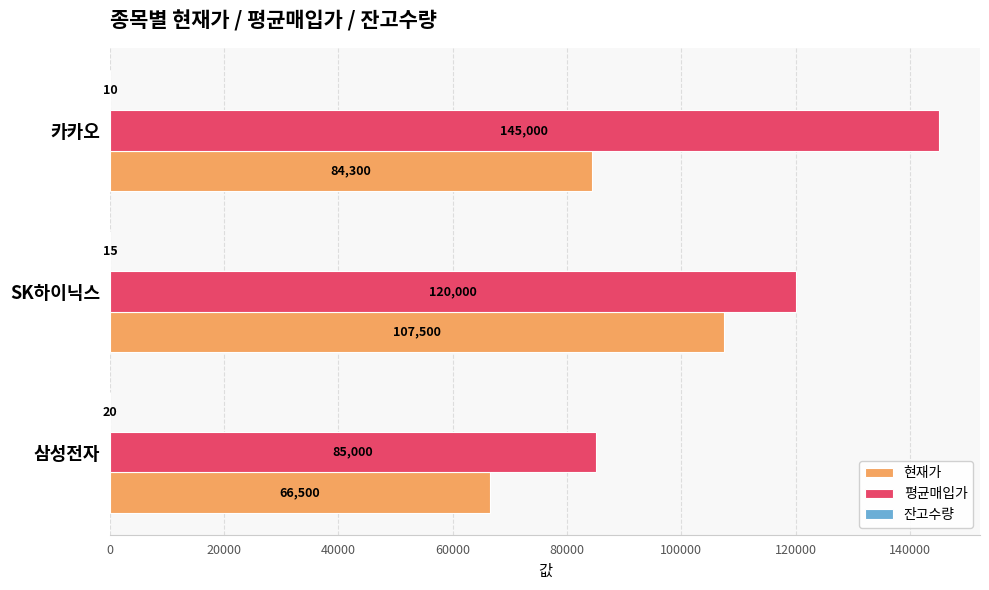

What is the average value of the 평균매입가 series?

116667